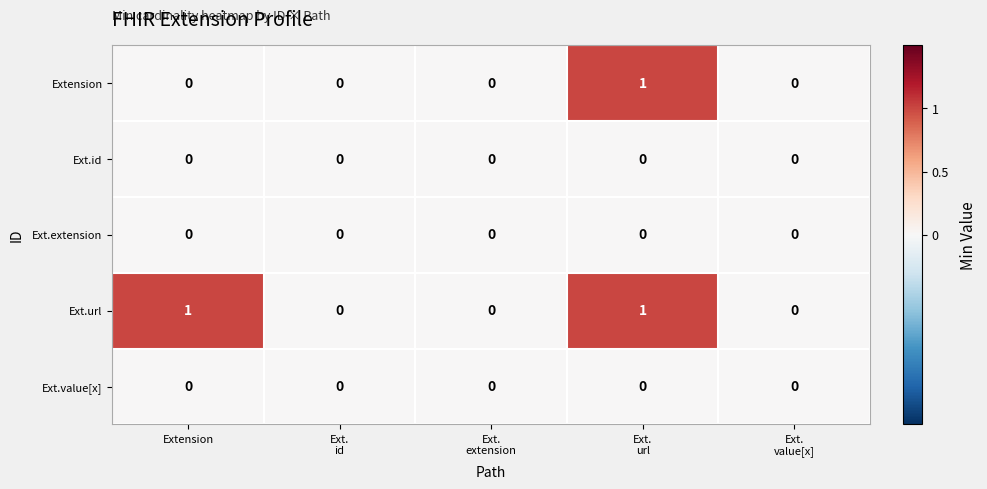

Reading right to left, transcribe all the data shown in this chart.

Extension: 0	1	0	0	0
Ext.id: 0	0	0	0	0
Ext.extension: 0	0	0	0	0
Ext.url: 0	1	0	0	1
Ext.value[x]: 0	0	0	0	0